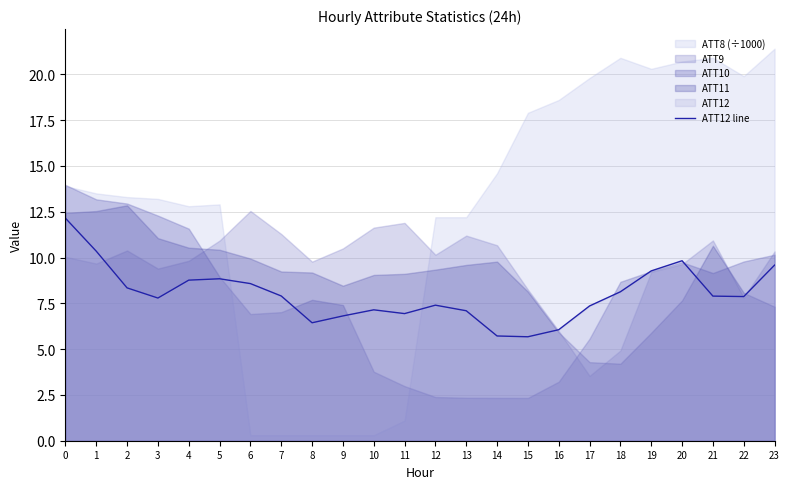

List the labels in order of value, largest first.

0, 1, 20, 23, 19, 5, 4, 6, 2, 18, 7, 21, 22, 3, 12, 17, 10, 13, 11, 9, 8, 16, 14, 15